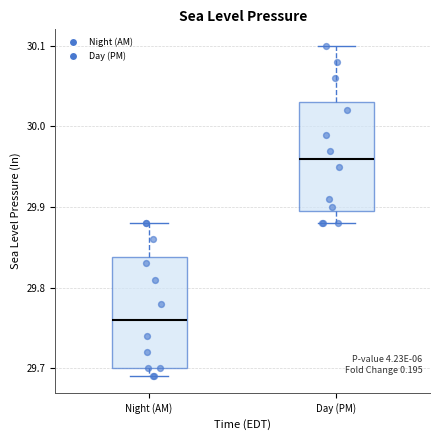

Where is the upper edge of the box for Night (AM) on the y-axis? The values are not printed on the chart, so give them approximately, as read against the axis.

29.84